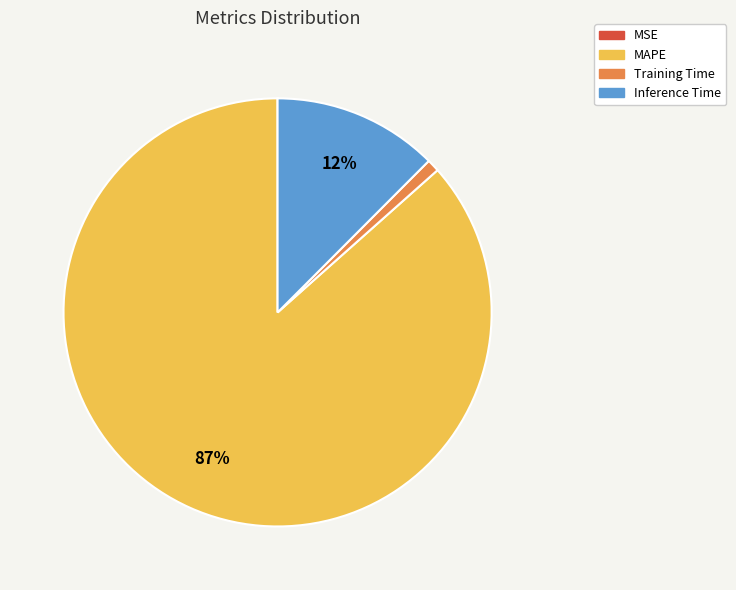

Between Training Time and Inference Time, which is larger?

Inference Time